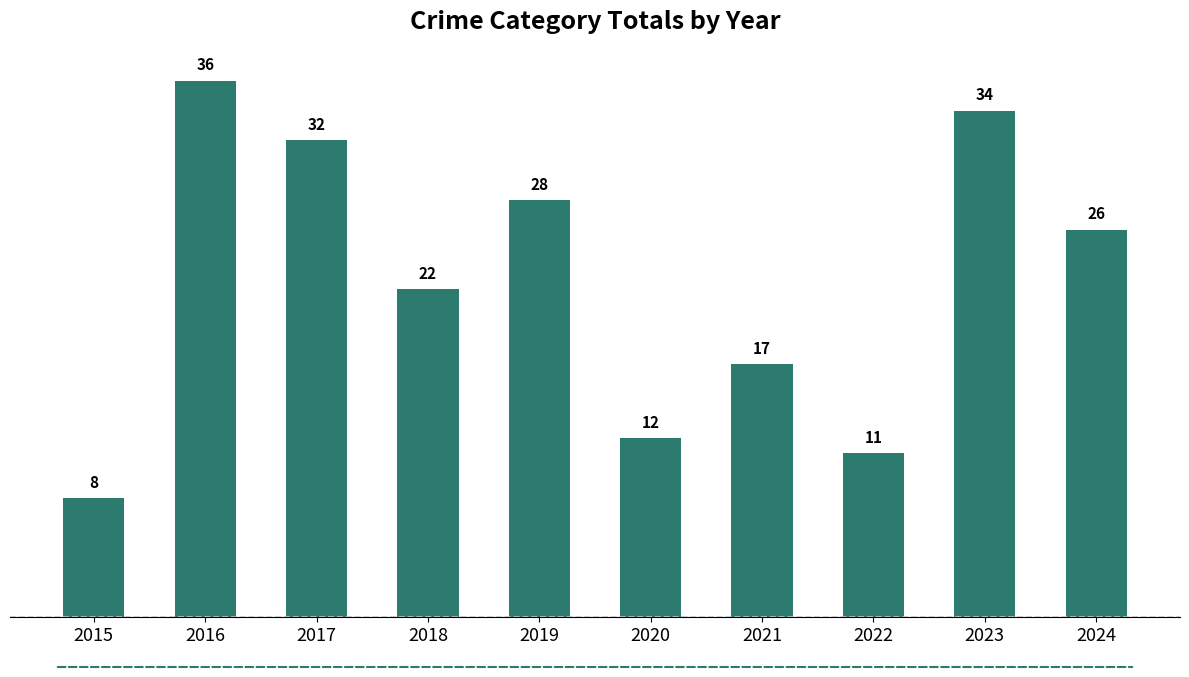

Rank the categories by value from lowest to highest.

2015, 2022, 2020, 2021, 2018, 2024, 2019, 2017, 2023, 2016